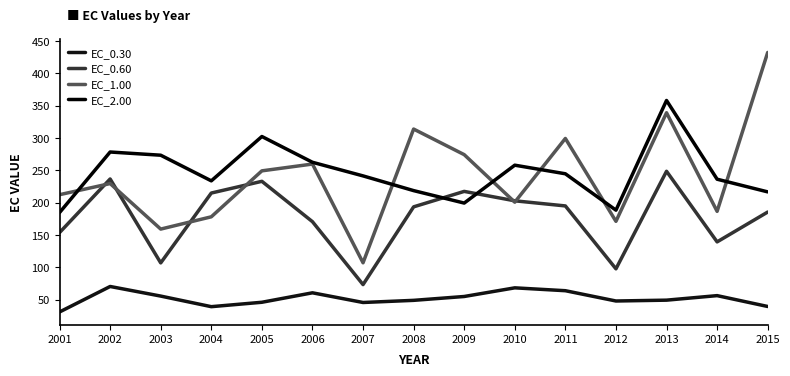

The value of EC_0.30 at 2011 is 63.8. True or false?

True